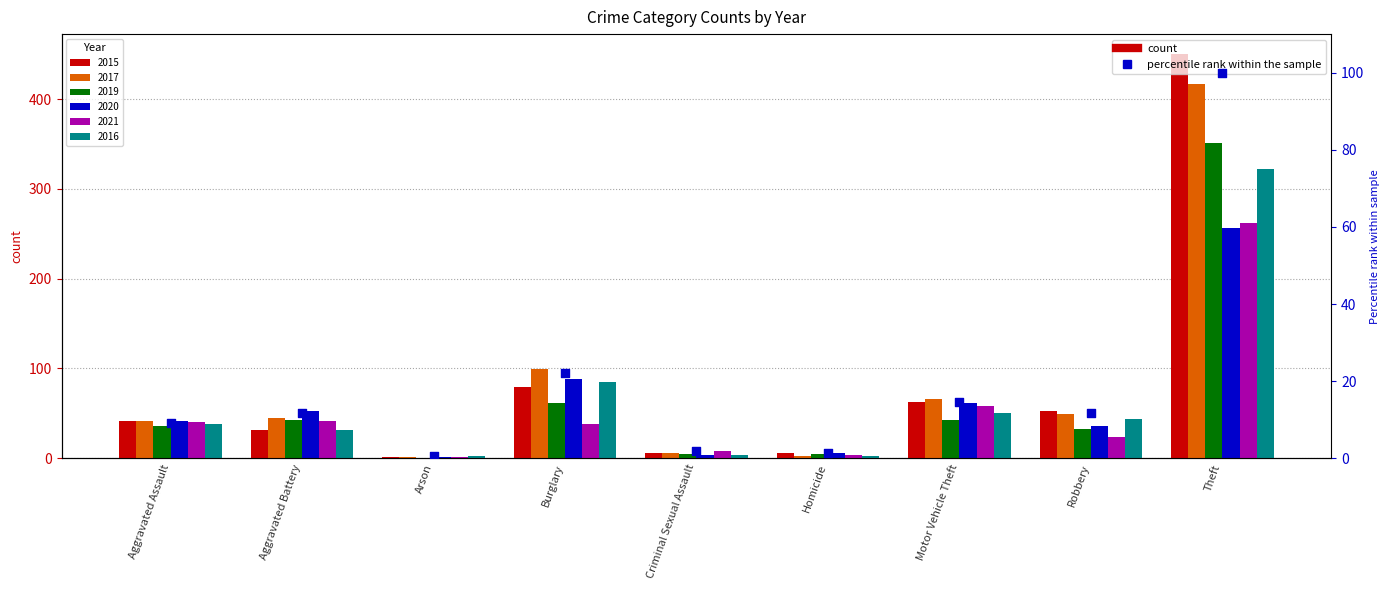

Approximately how many times larger is the value at Aggravated Assault compared to Theft?

0.1